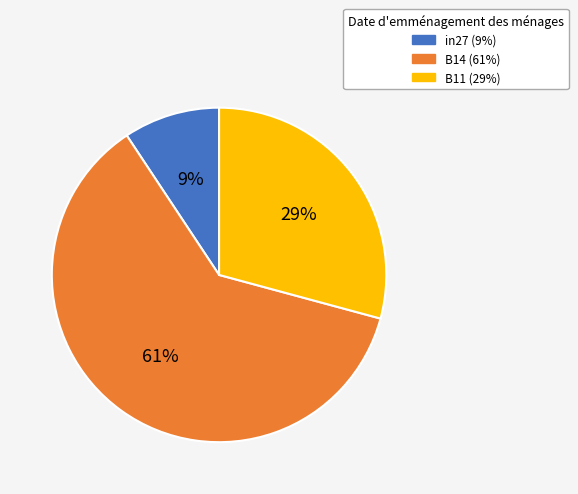

The in27 slice represents 3% of the pie. True or false?

False